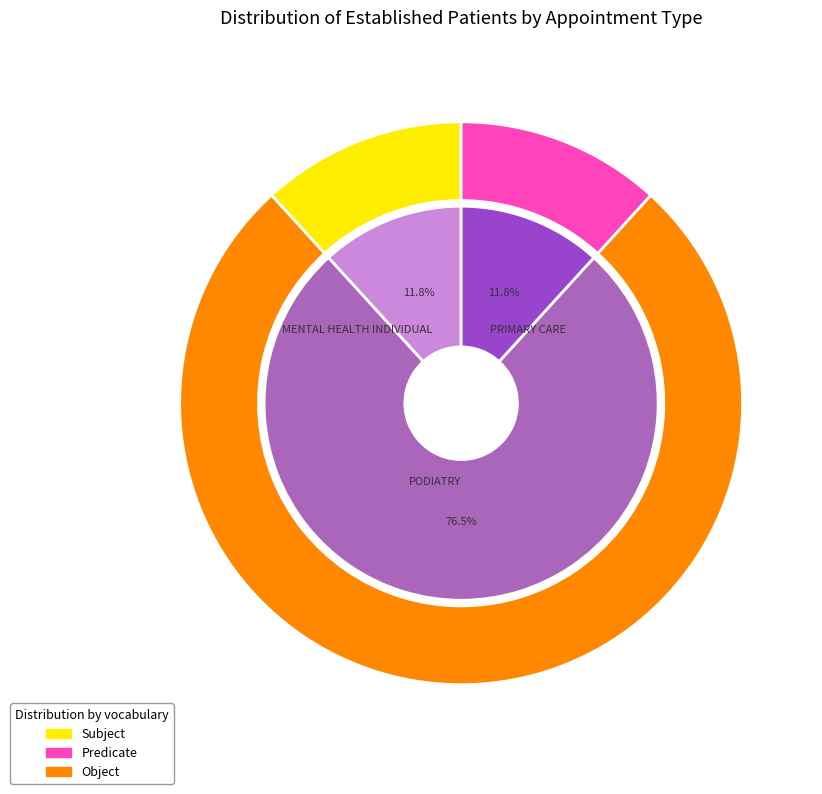

Do MENTAL HEALTH INDIVIDUAL and PODIATRY together represent more than half of the pie?

Yes